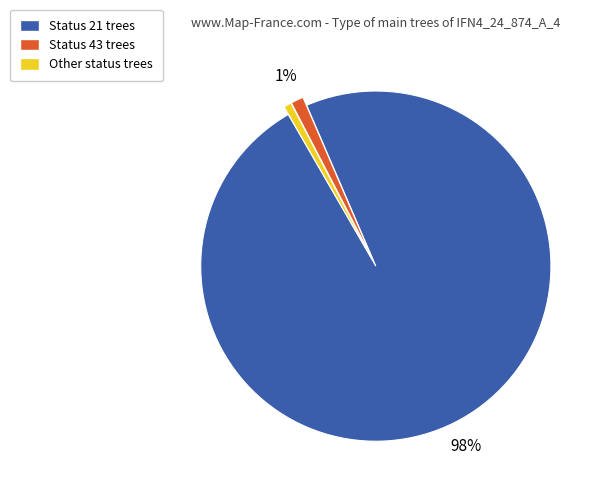

To the nearest percent, what is the average slice percentage?

33%